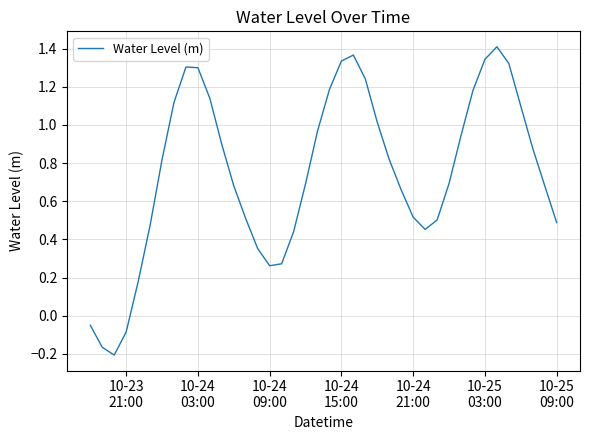

What is the difference between the maximum and minimum values?

1.6